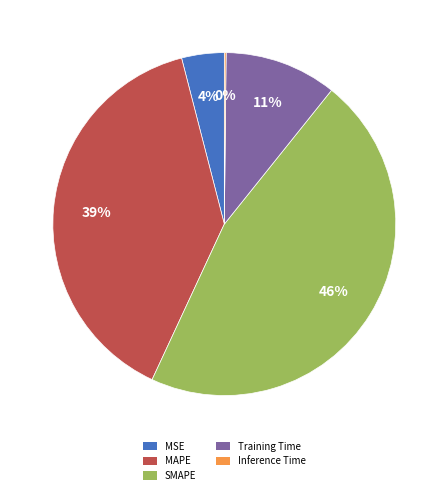

True or false: MAPE accounts for 32% of the total.

False